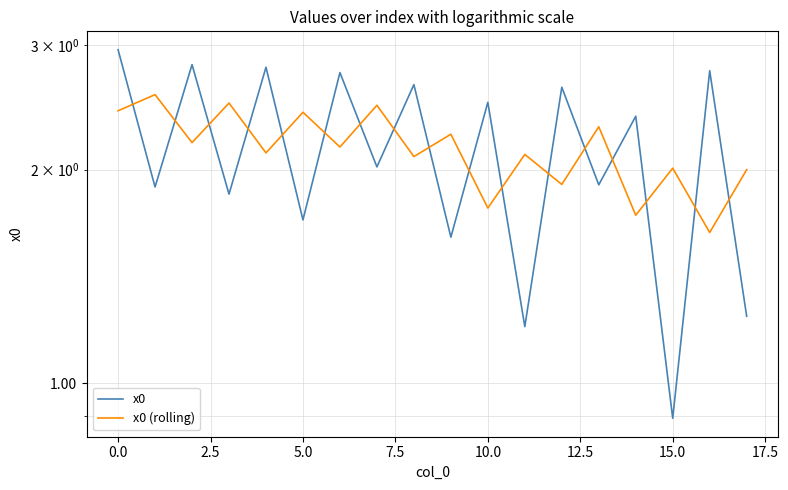

Which series ends up on top after the final intersection of x0 and x0 (rolling)?

x0 (rolling)